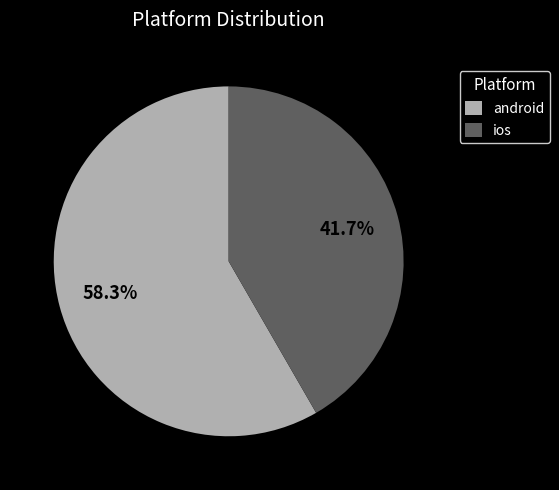

To the nearest percent, what is the combined percentage of android and ios?

100%